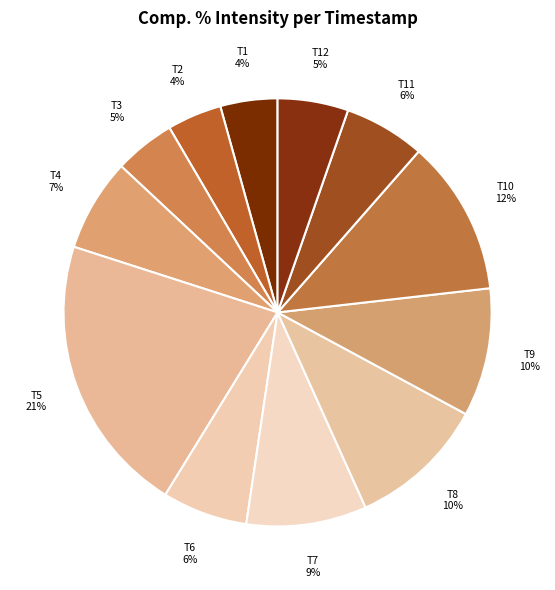

Is there a majority slice in this chart?

No